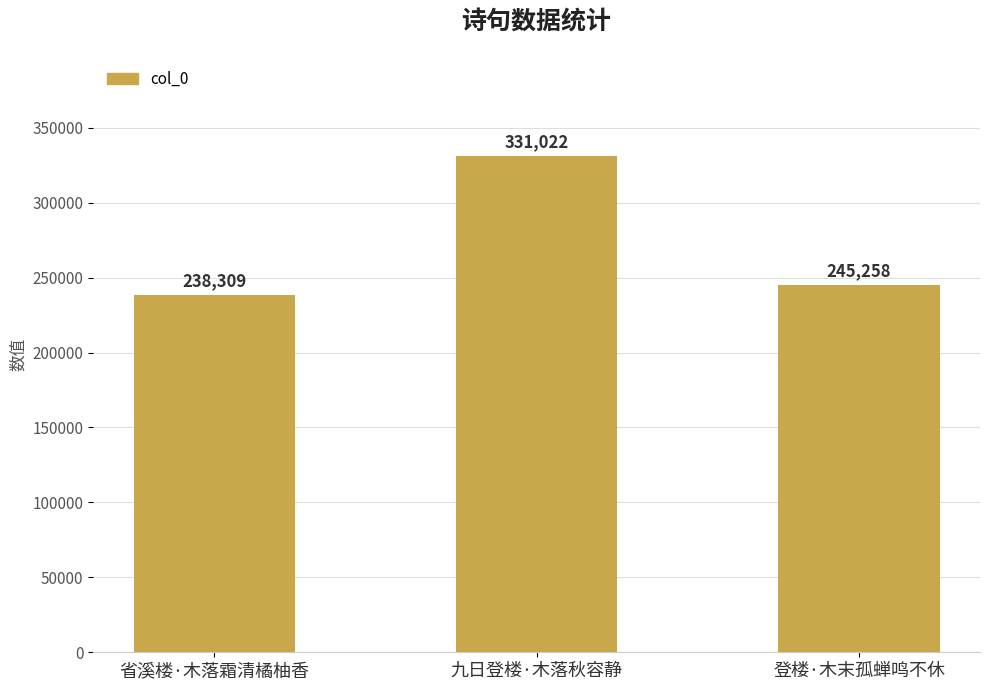

Are the bars grouped side by side (vs. stacked)?

No